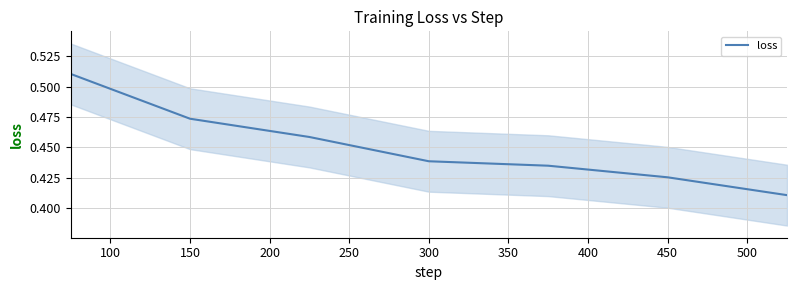

True or false: loss has a value of 0.3 at 150.

False